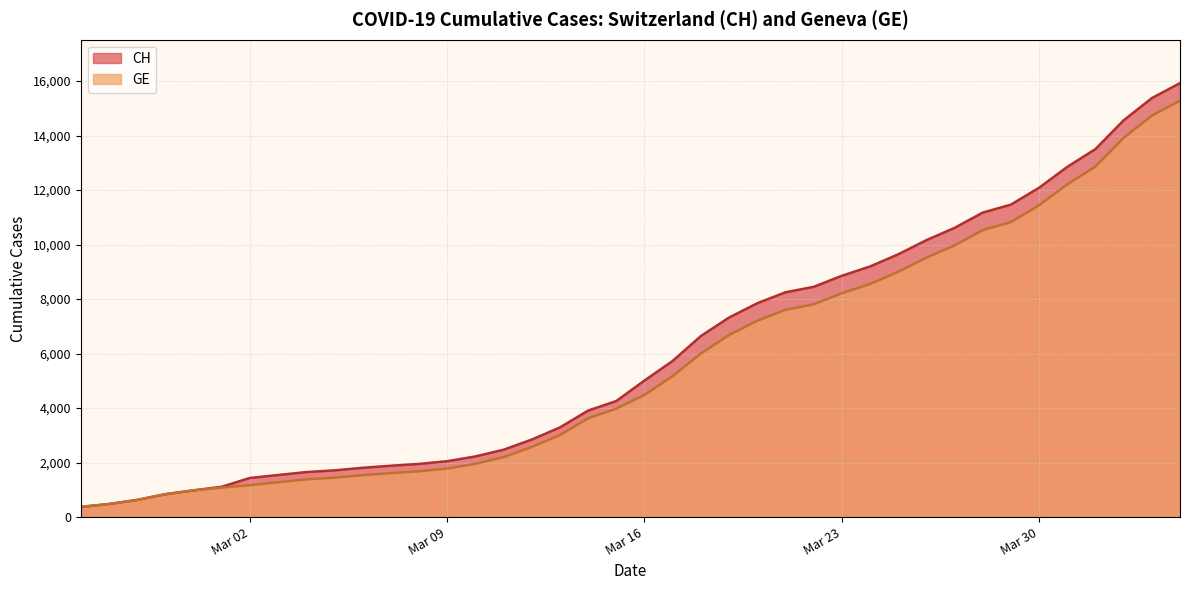

What is the difference between the CH values at 2020-03-14 and 2020-03-01?

2795